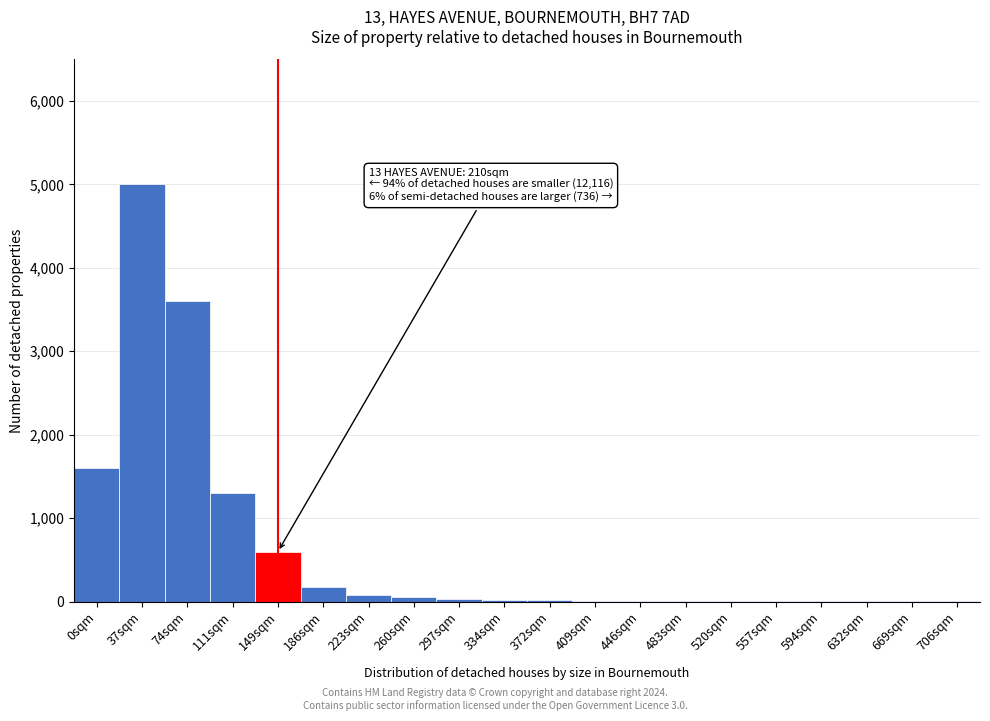

The value at 111sqm is 2058. True or false?

False